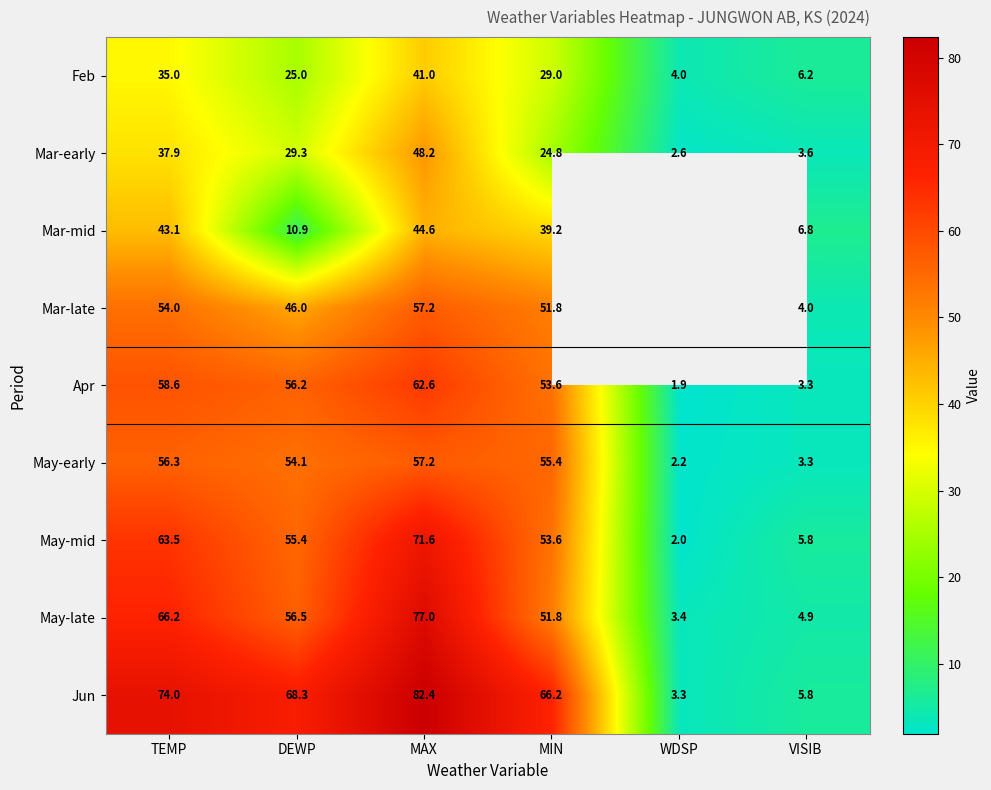

The Mar-late series shows 57.2 at MAX. True or false?

True